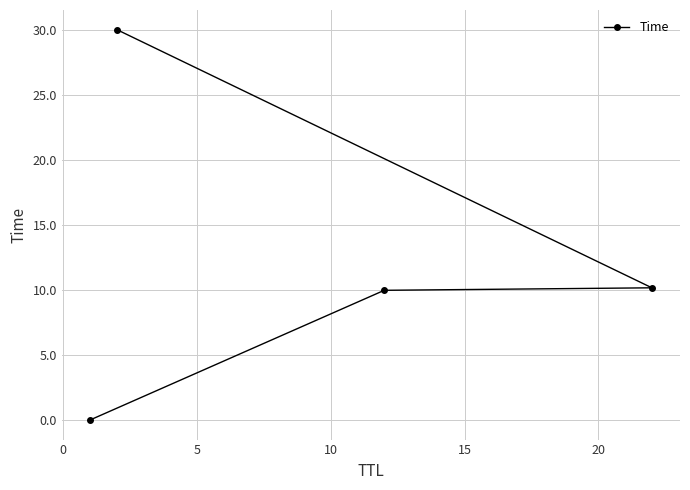

True or false: the data has more than 0 interior local peaks.

False